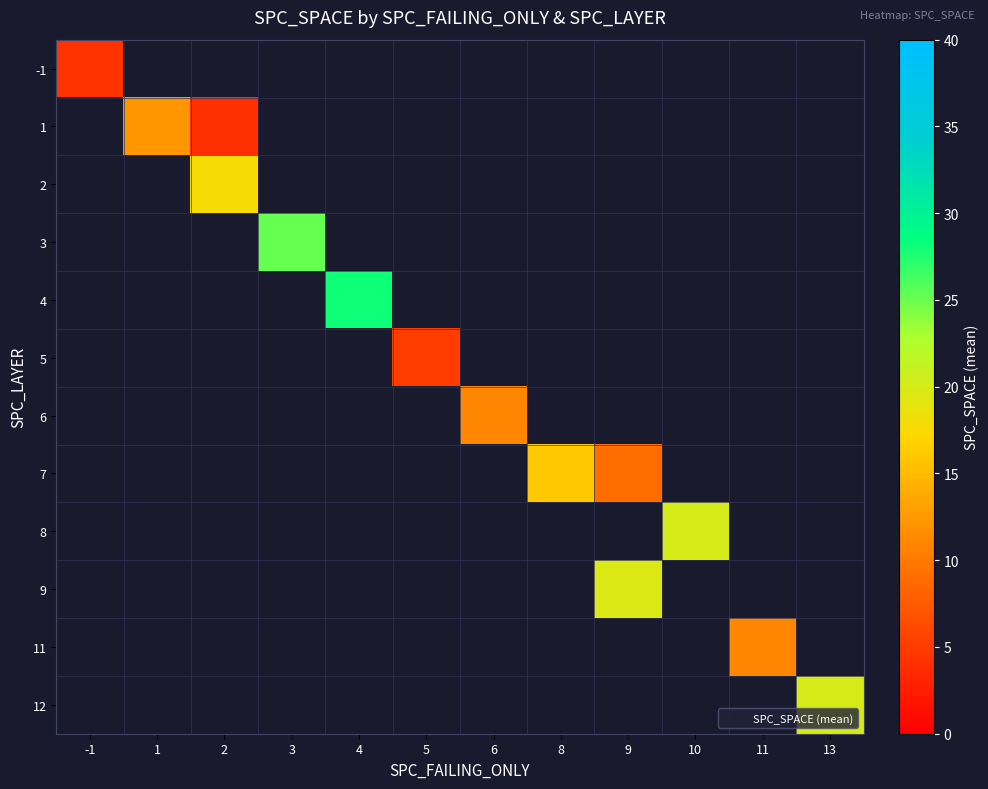

List the labels in order of 3 value, smallest first.

-1, 1, 2, 3, 4, 5, 6, 8, 9, 10, 11, 13